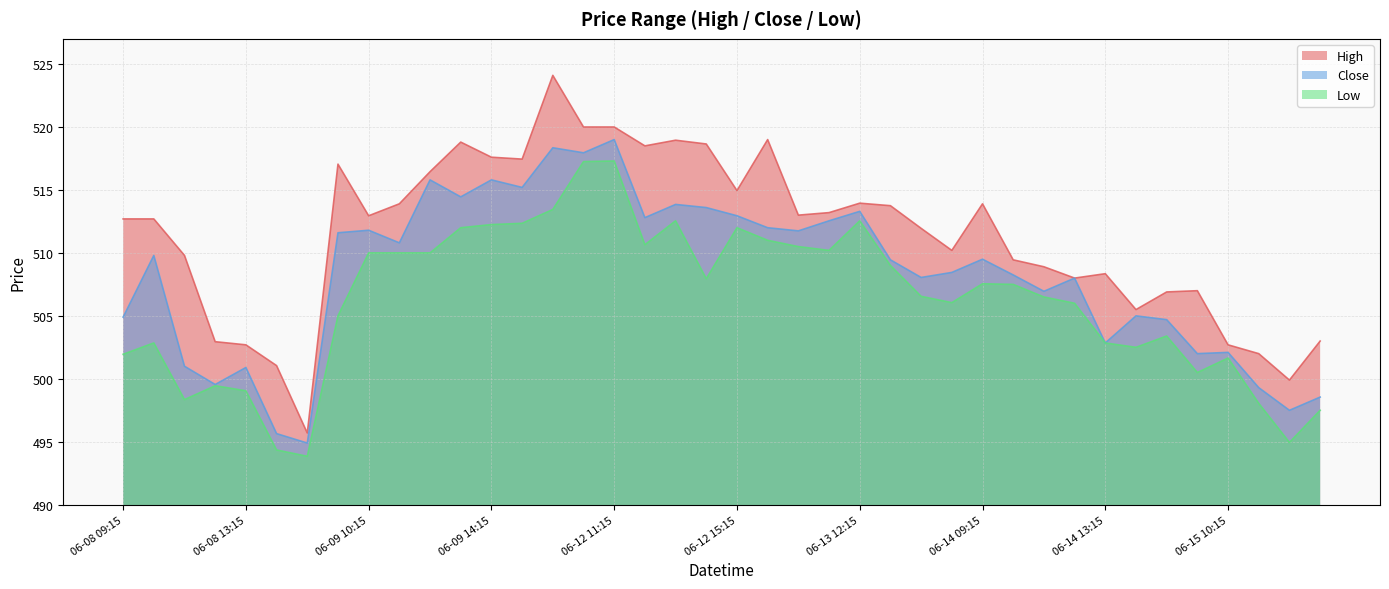

The High series shows 517.0 at 06-09 09:15. True or false?

True